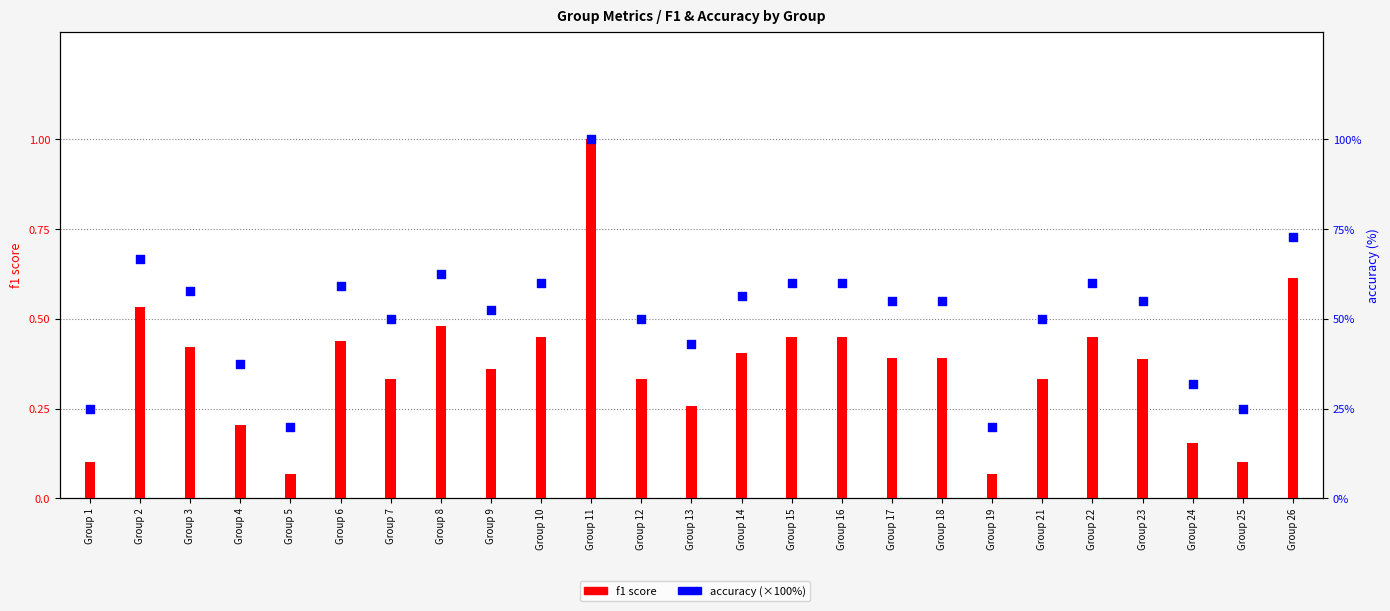

Which series has the widest spread of Y values?

accuracy (×100%)